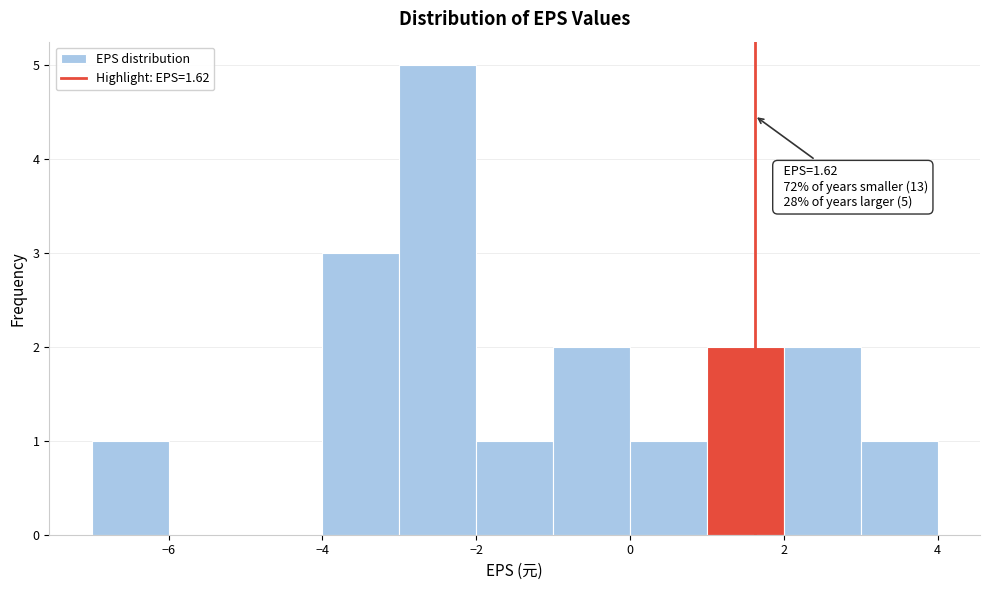

Which range on the x-axis has the tallest bar?

-3 to -2